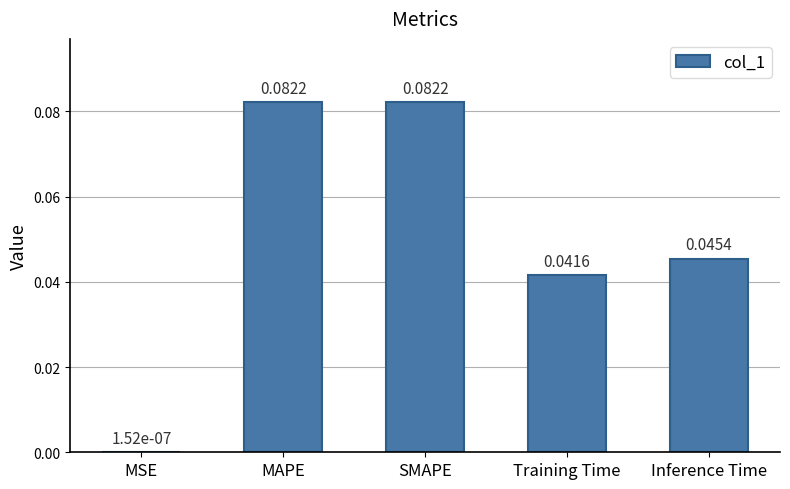

Does the chart contain stacked bars?

No